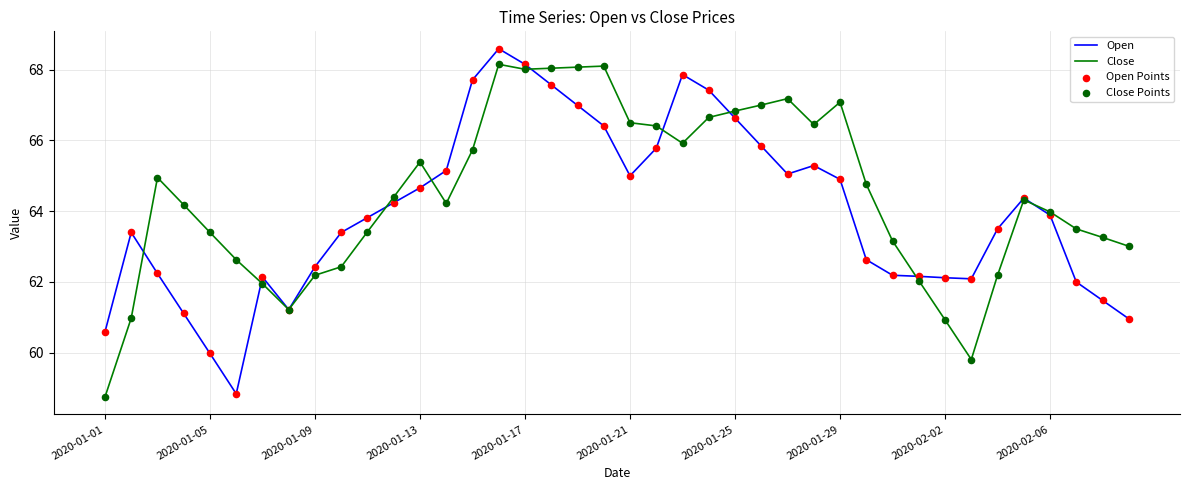

Which series has the largest total across all categories?

Close